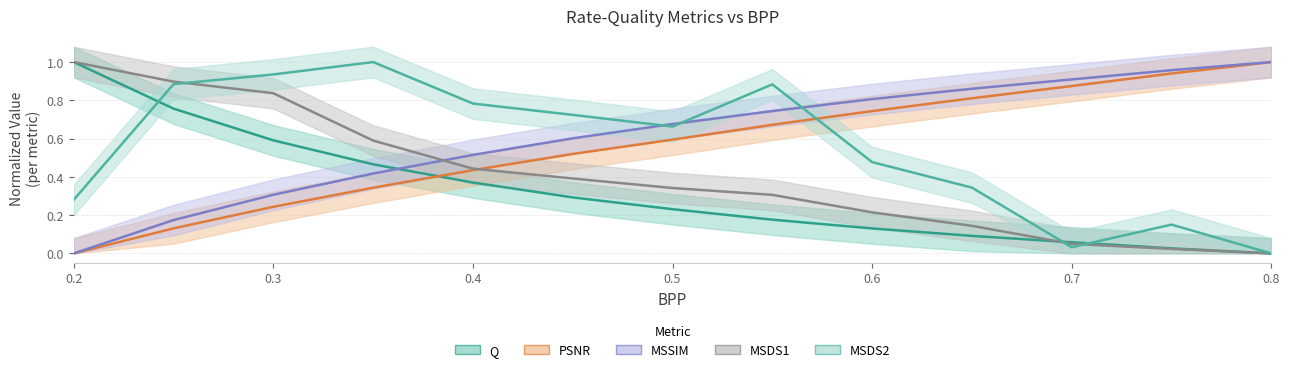

Between 0.35 and 0.5, which series saw the biggest shift?

MSDS2